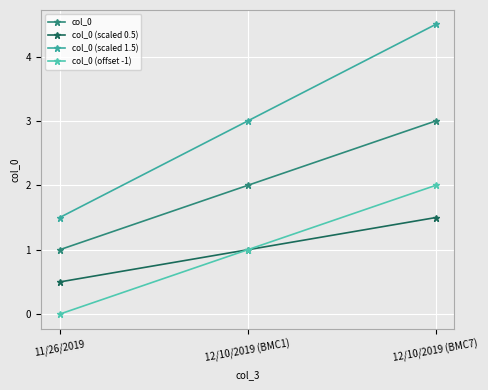

At which label does col_0 (offset -1) reach its minimum?

11/26/2019